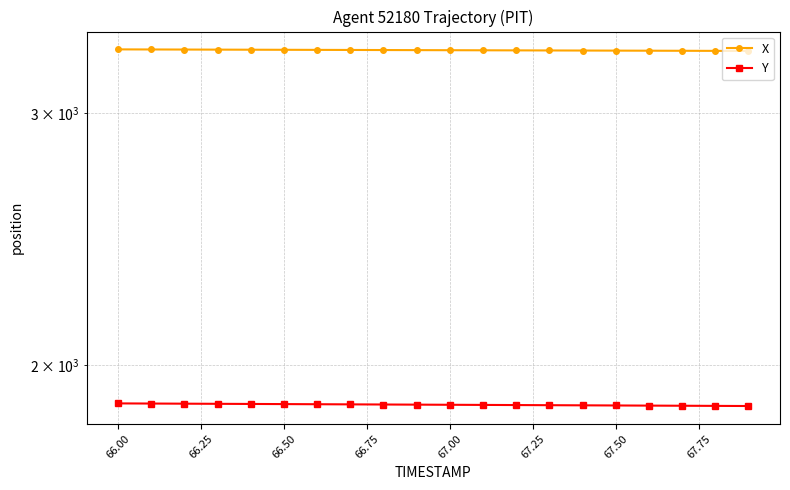

At 66.75, list the series in order from smallest to largest.

Y, X